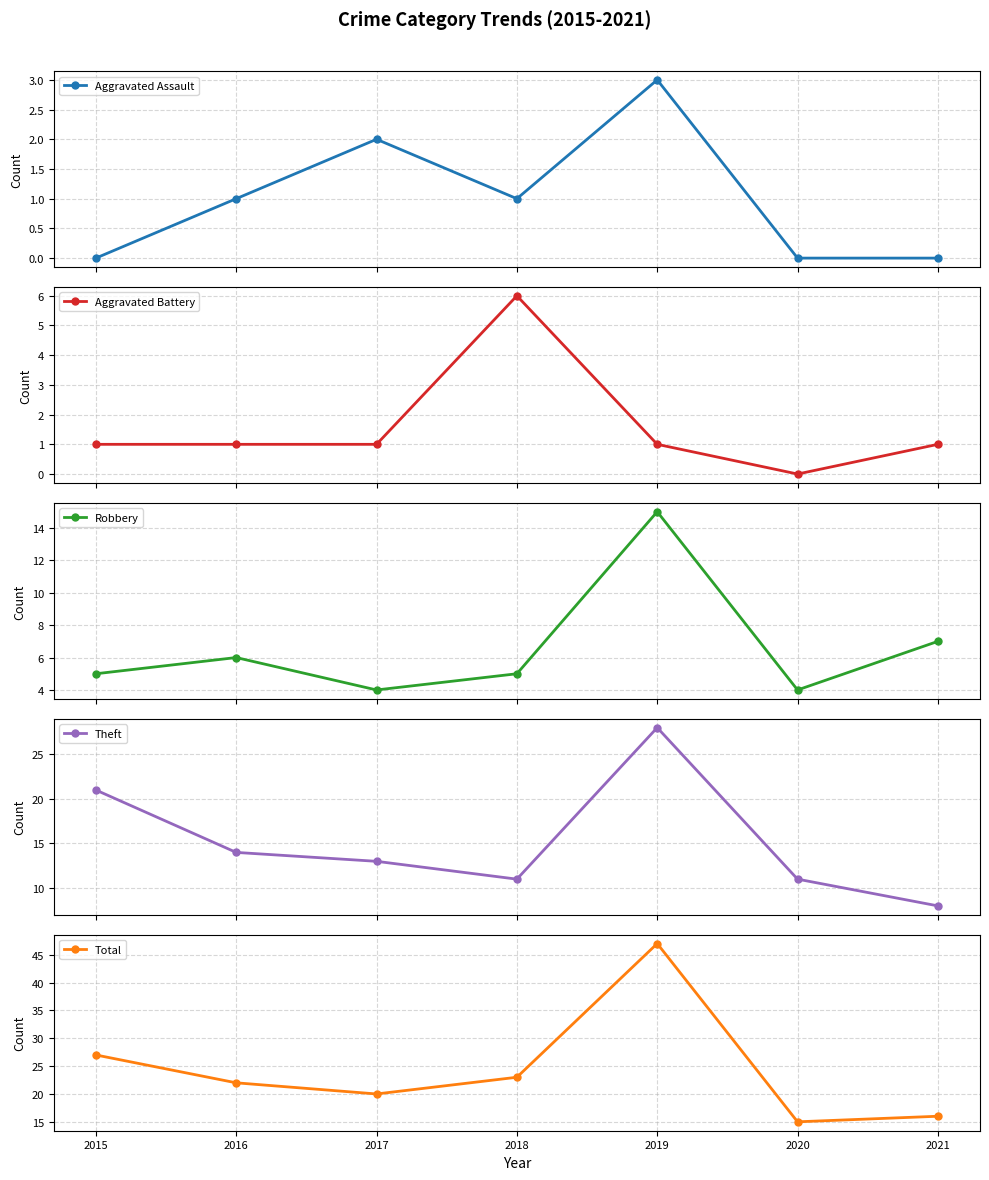

What is the difference between the Robbery values at 2020 and 2021?

3